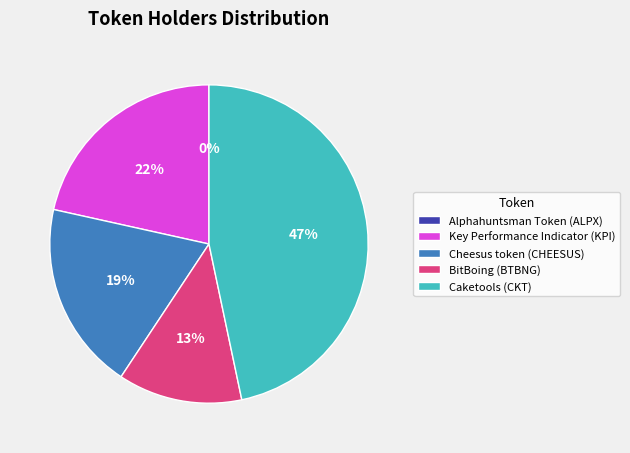

Do Key Performance Indicator (KPI) and Cheesus token (CHEESUS) together represent more than half of the pie?

No